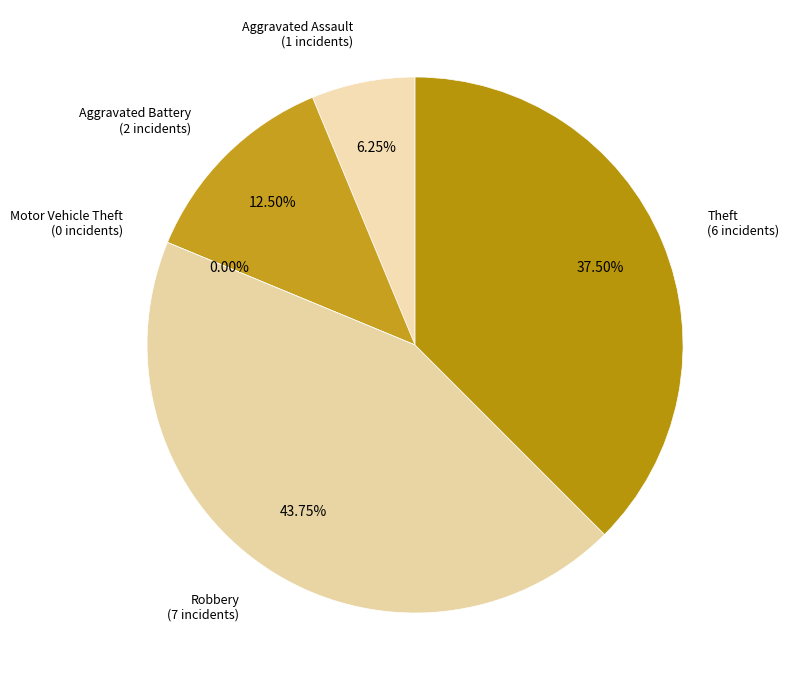

Does any single category account for the majority?

No